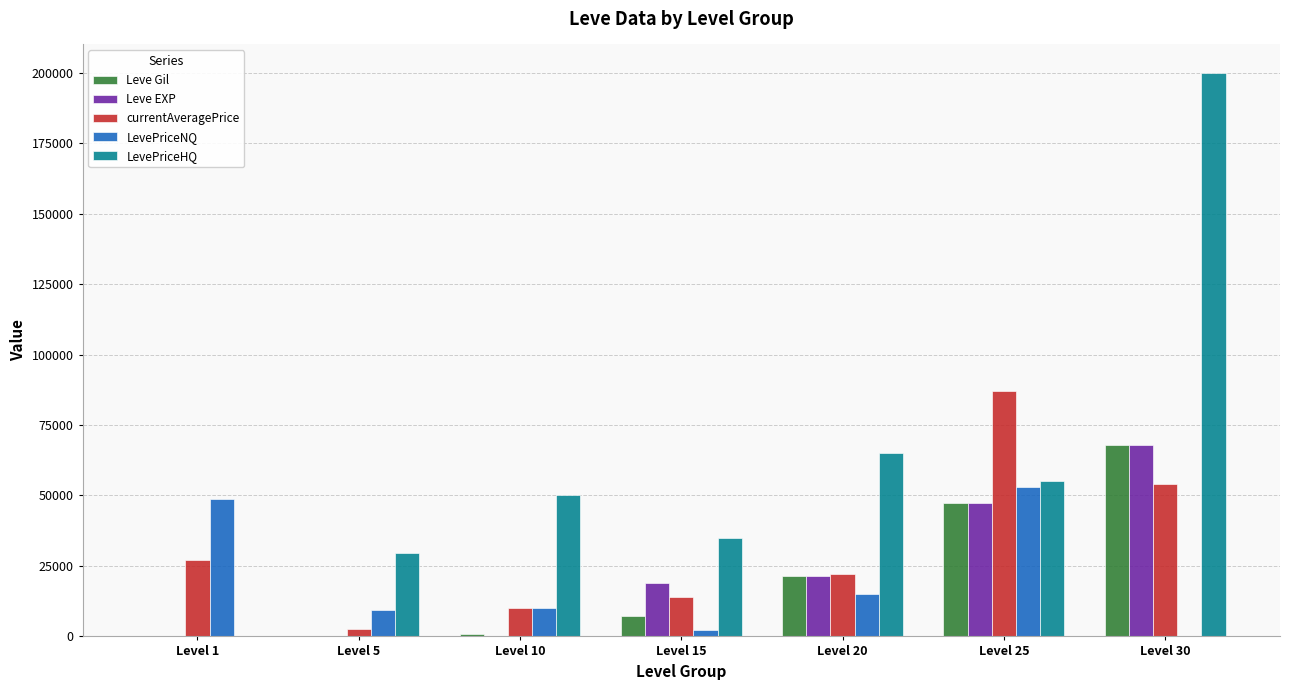

What is the greatest value displayed?

199999